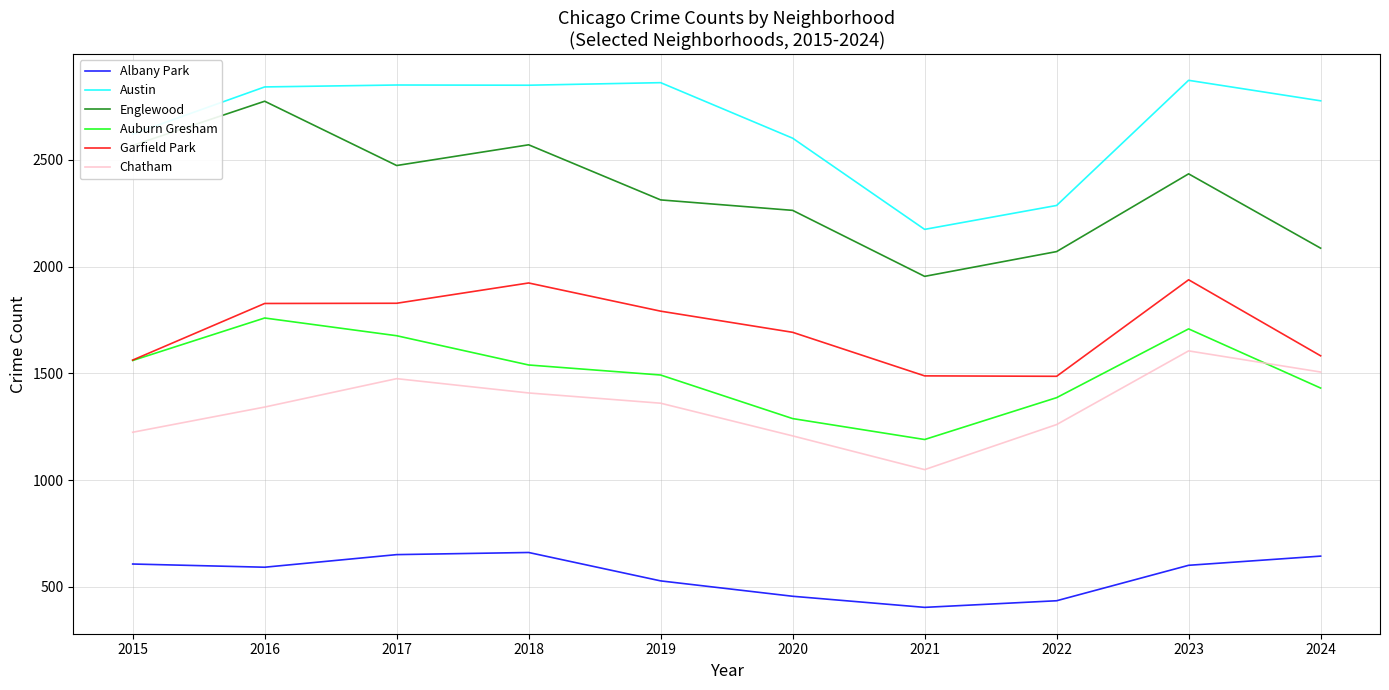

At how many categories does at least one series exceed 1833?

10